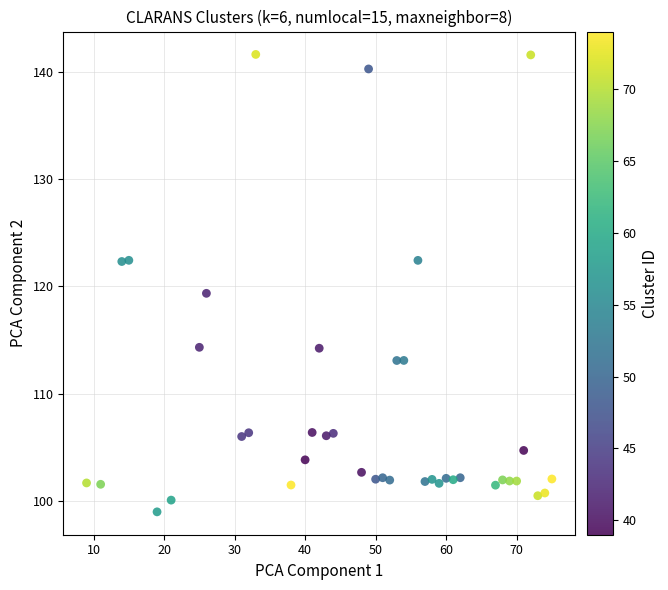

What Y value in the scatter plot is closest to 120?

119.4